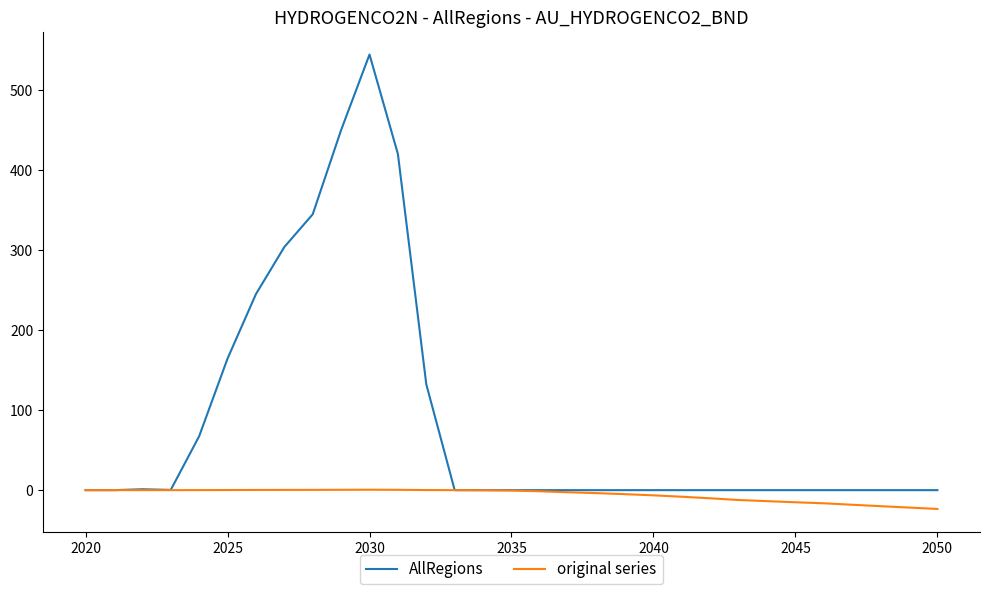

Which series has the largest range (max minus min)?

AllRegions